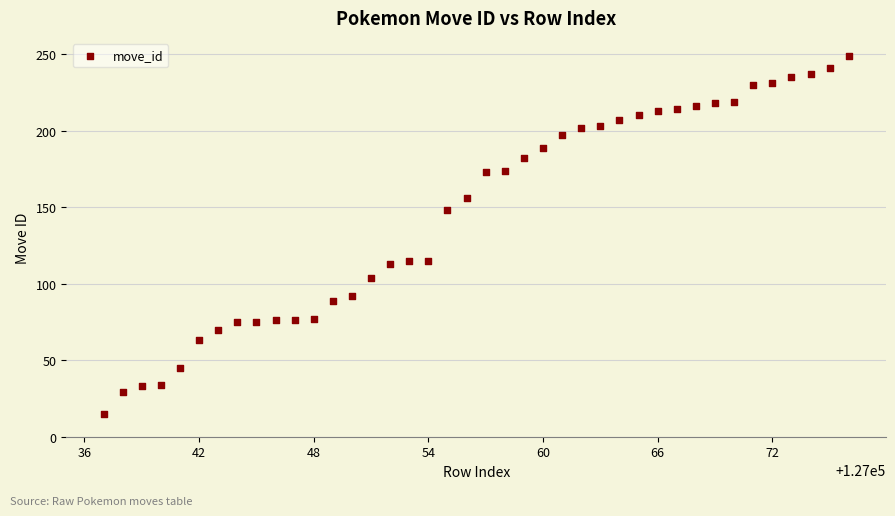

What is the range of Y values (max minus min)?

234